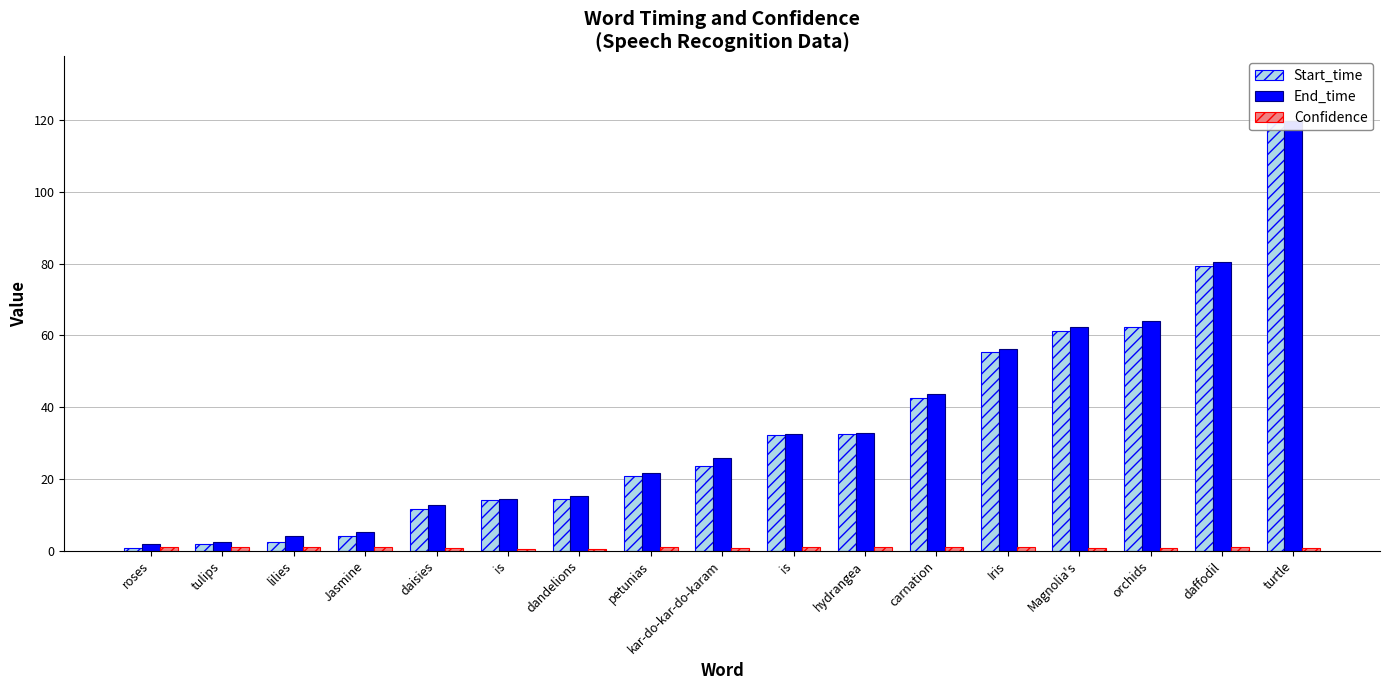

What is the highest value of the Start_time series?

119.2